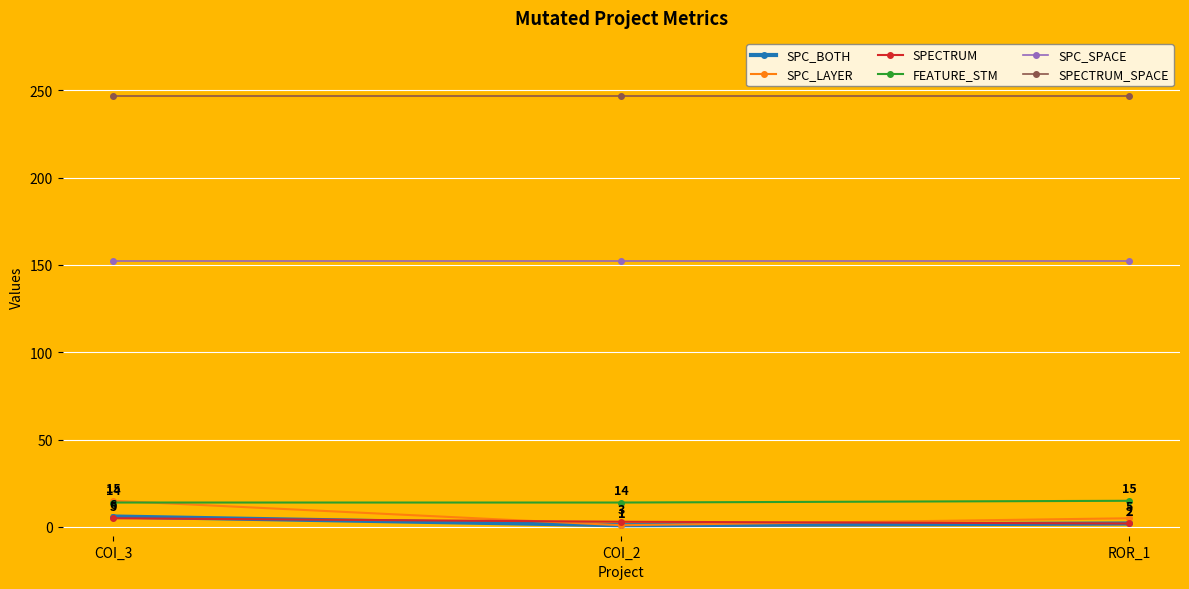

At which category is the sum across all series the highest?

COI_3